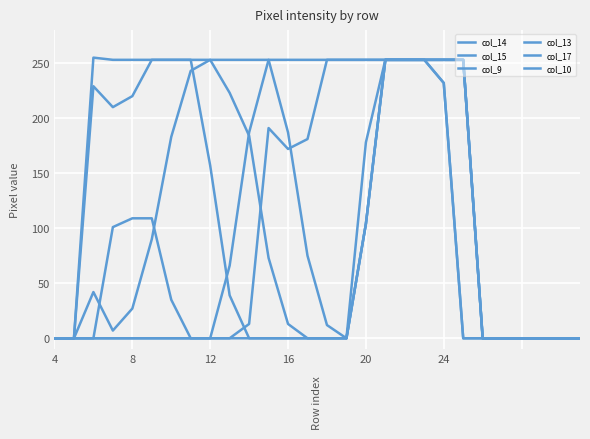

In col_15, how many points are higher than both neighbors (excluding endpoints)?

1